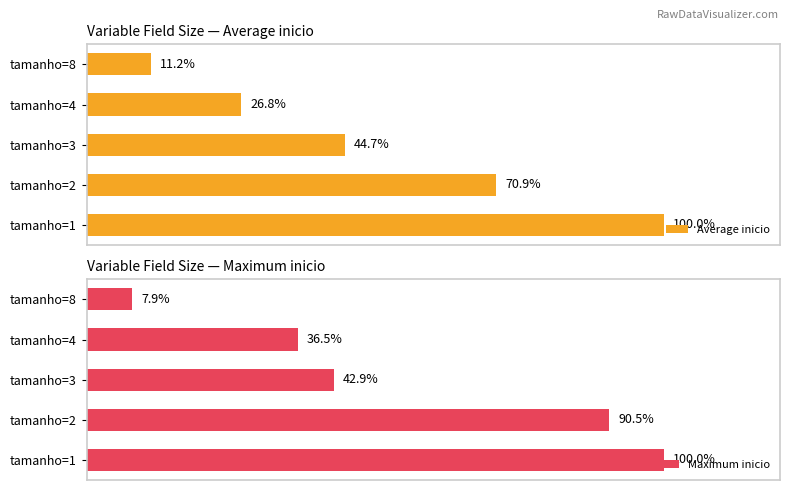

How many bars are there in total?

10